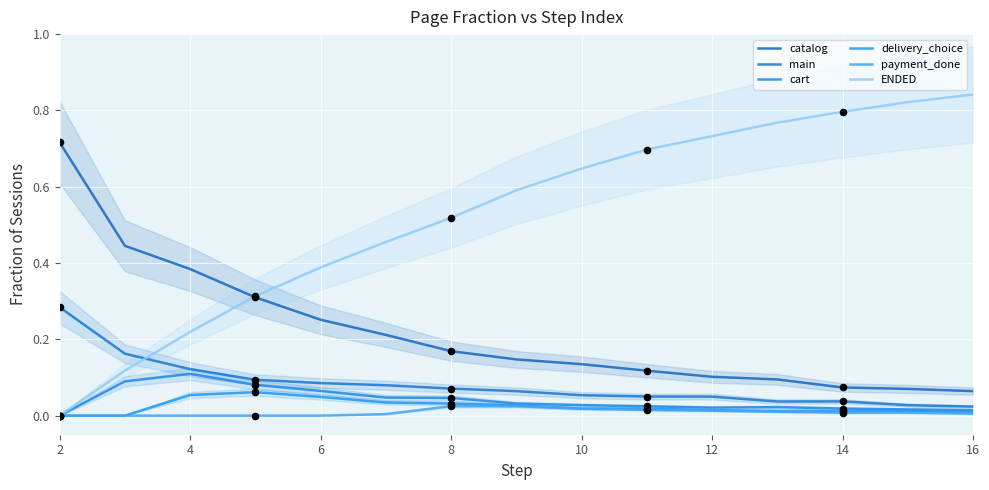

Which series has the widest spread of Y values?

ENDED